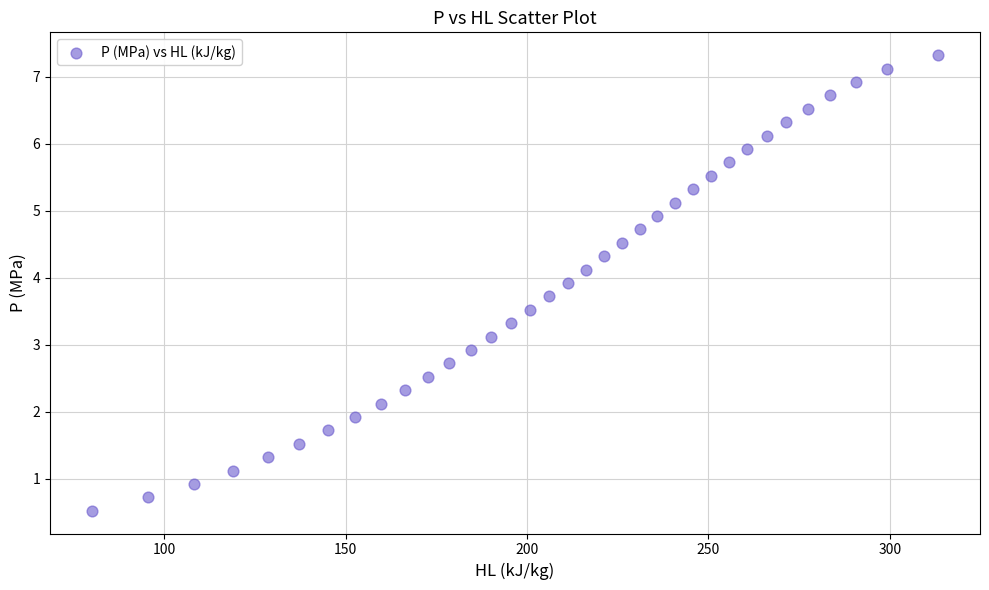

What is the range of X values (max minus min)?

233.0